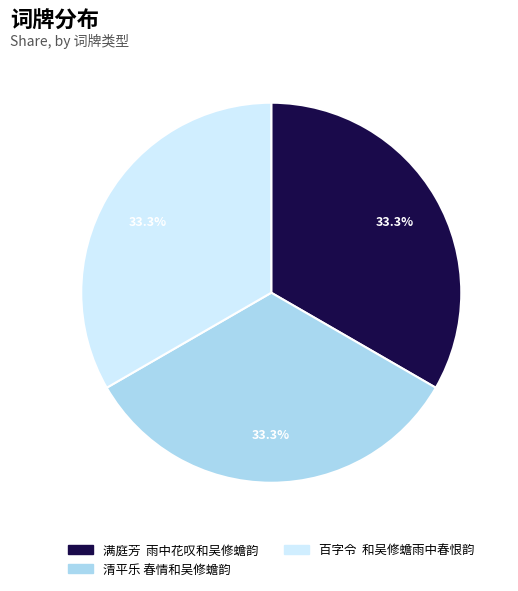

What portion of the pie excludes 清平乐 春情和吴修蟾韵?

66.7%